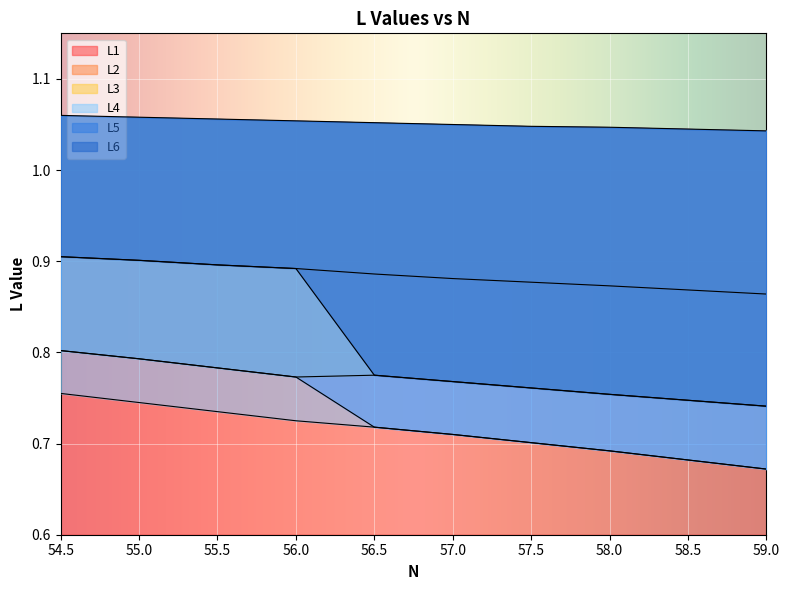

True or false: L1 has a value of 0.7 at 57.0.

False